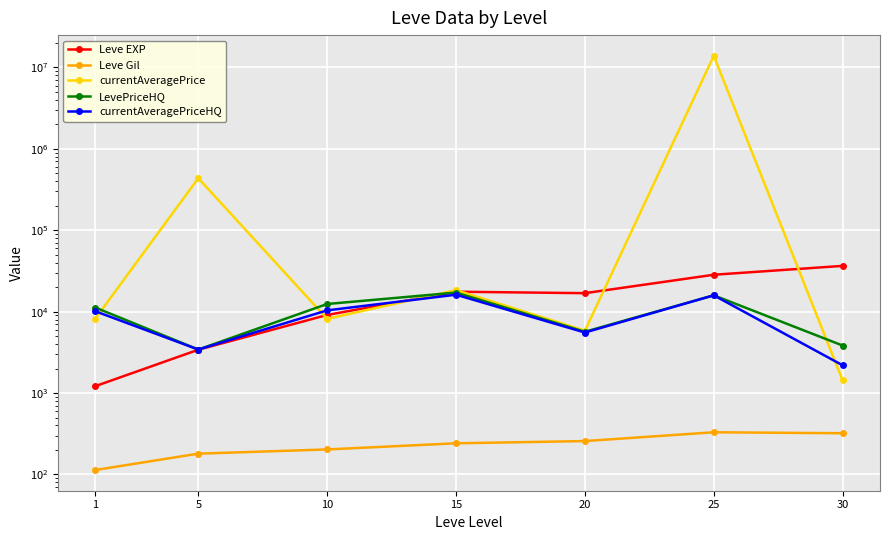

What are all the series names shown in the legend?

Leve EXP, Leve Gil, currentAveragePrice, LevePriceHQ, currentAveragePriceHQ